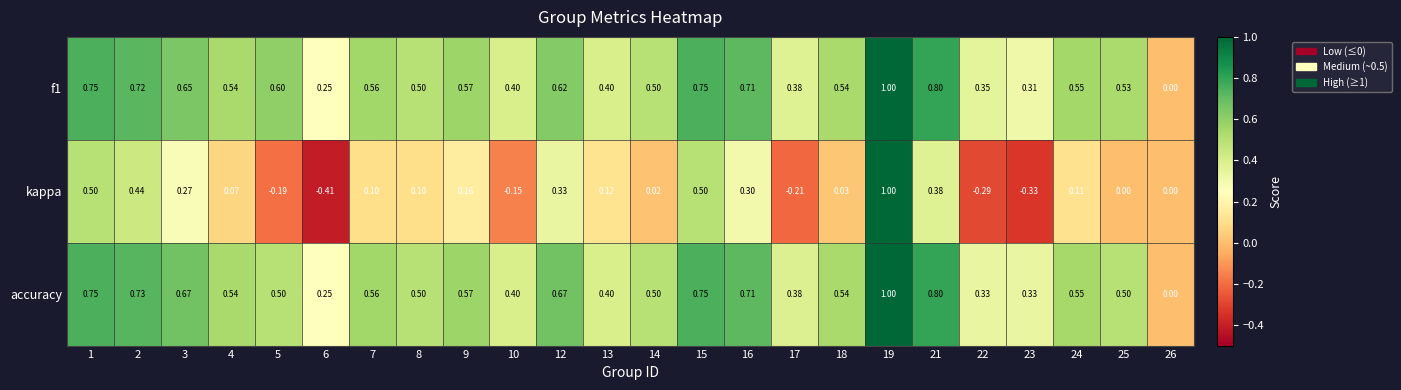

Which series has the widest spread of values?

kappa